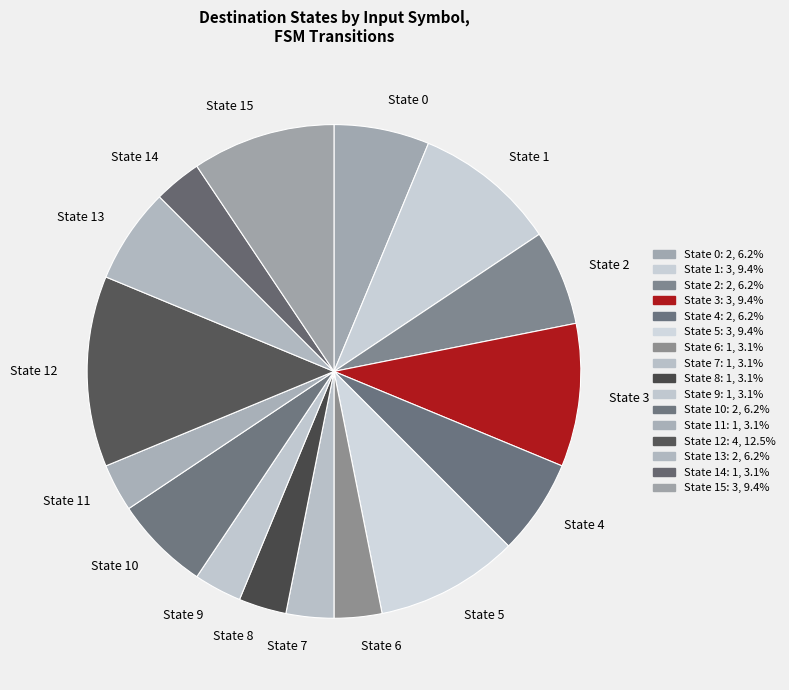

Combined, do State 2 and State 6 account for over 50%?

No